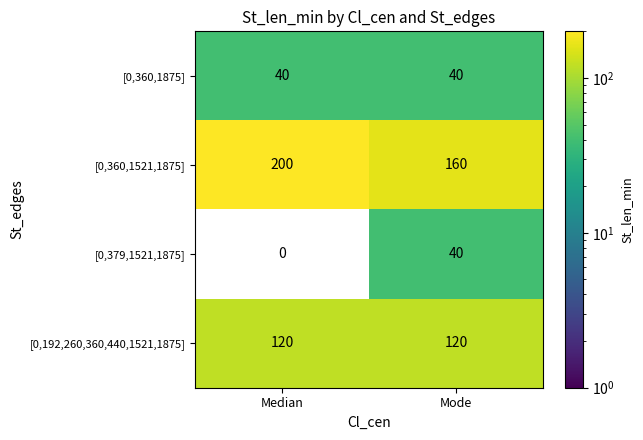

The value of [0,360,1521,1875] at Median is 200. True or false?

True